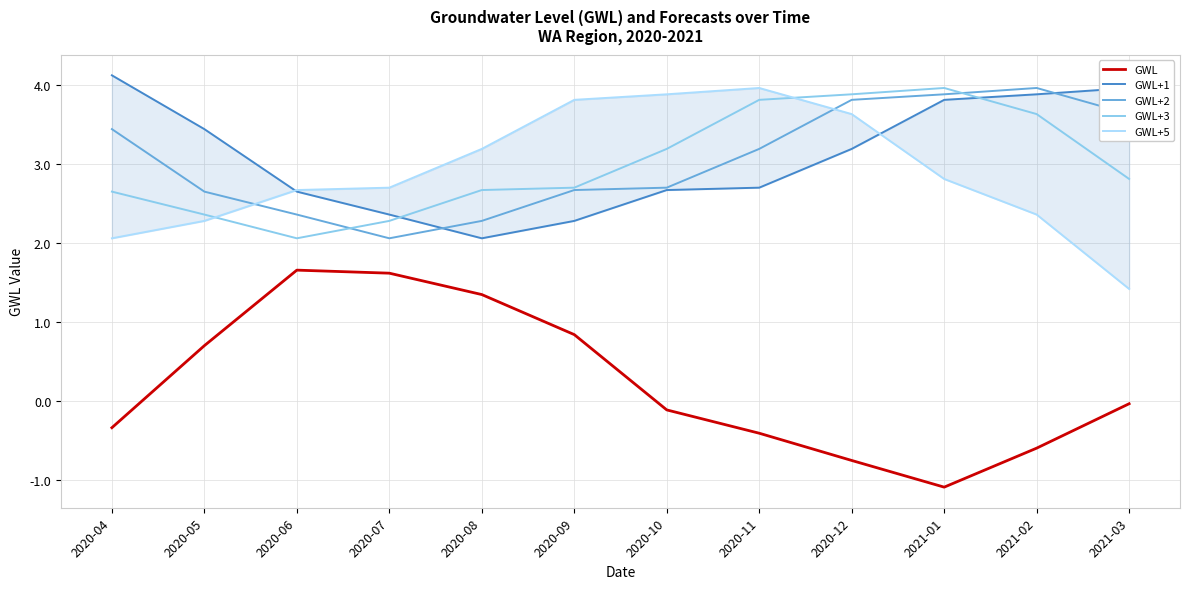

Does the chart display data point markers on the line(s)?

No